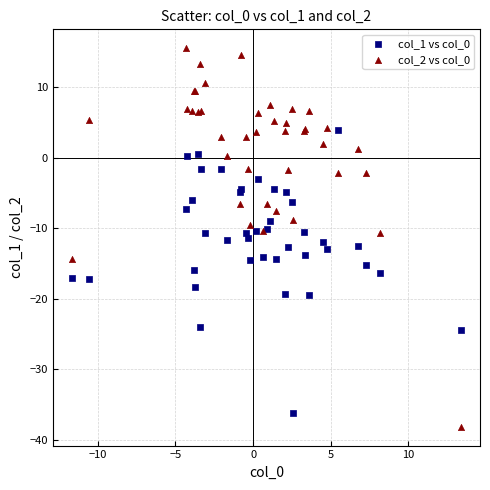

Which series has the largest Y range (max minus min)?

col_2 vs col_0